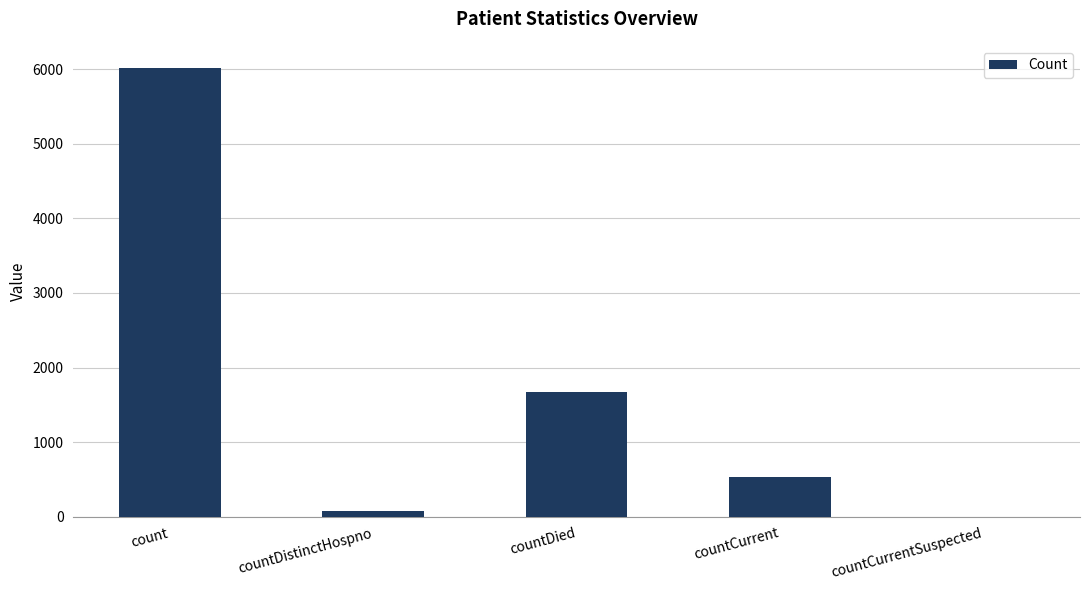

What is the greatest value displayed?

6016